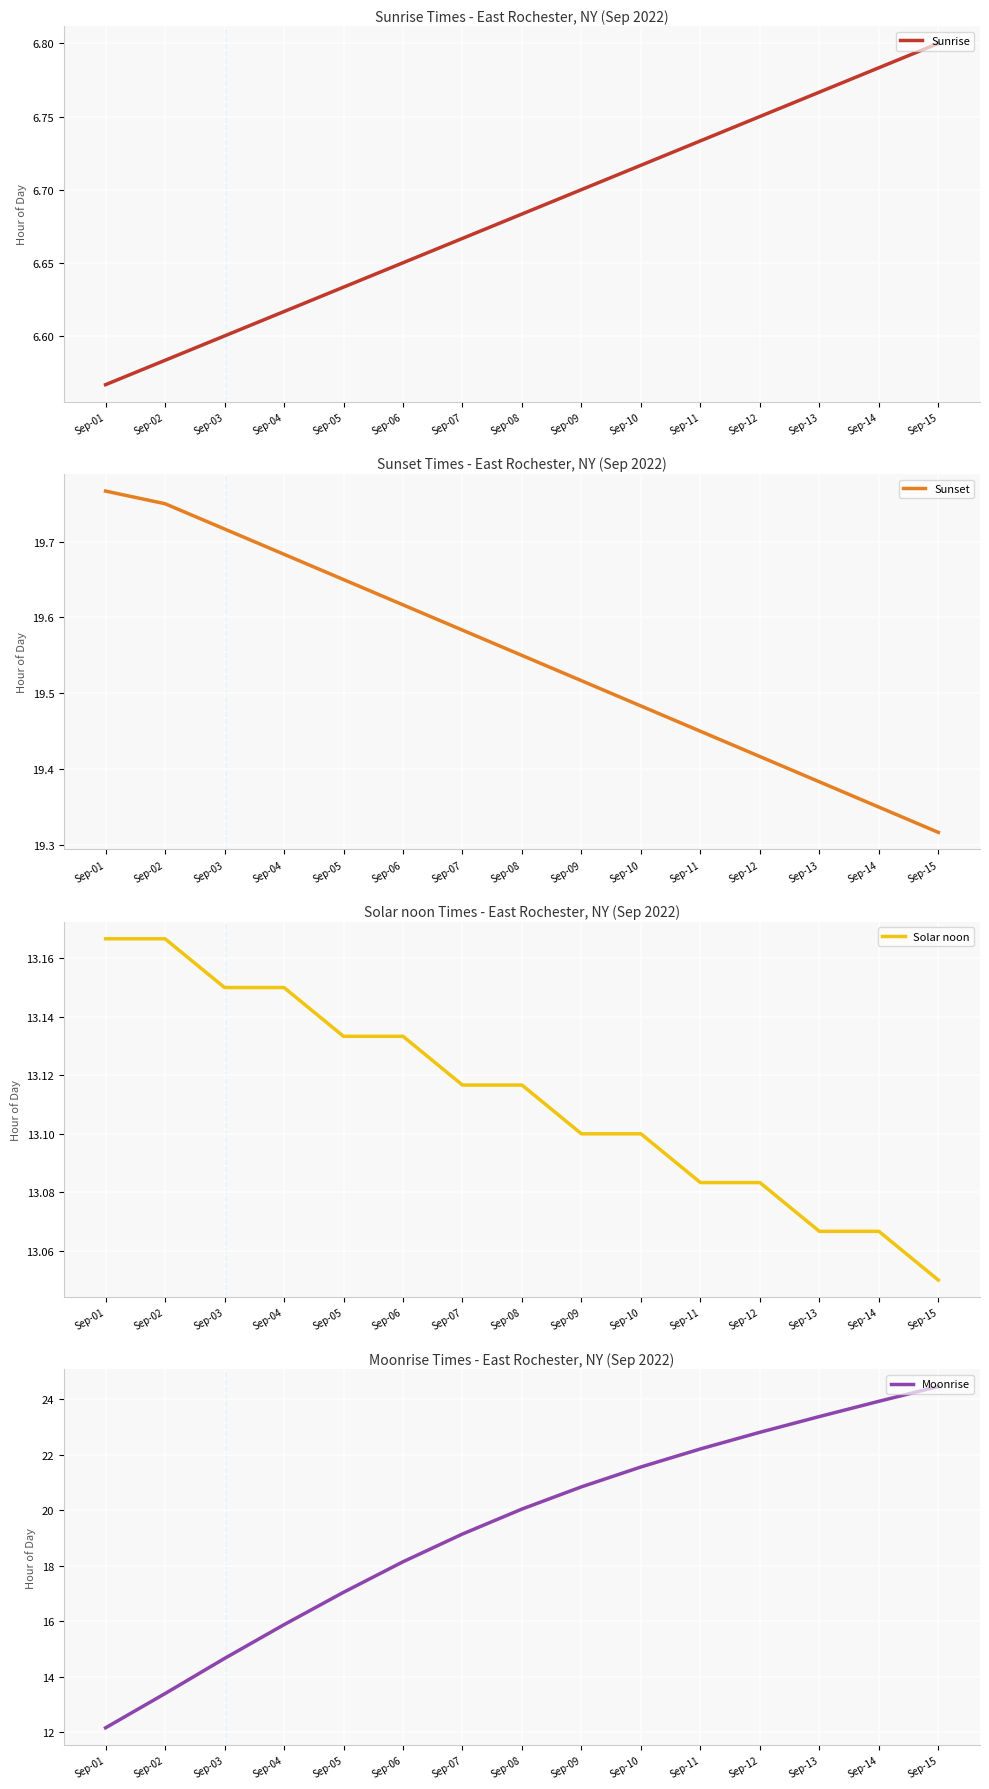

Reading left to right, list all the values displayed in this chart.

Sunrise: Sep-01=6.6	Sep-02=6.6	Sep-03=6.6	Sep-04=6.6	Sep-05=6.6	Sep-06=6.7	Sep-07=6.7	Sep-08=6.7	Sep-09=6.7	Sep-10=6.7	Sep-11=6.7	Sep-12=6.8	Sep-13=6.8	Sep-14=6.8	Sep-15=6.8
Sunset: Sep-01=19.8	Sep-02=19.8	Sep-03=19.7	Sep-04=19.7	Sep-05=19.6	Sep-06=19.6	Sep-07=19.6	Sep-08=19.6	Sep-09=19.5	Sep-10=19.5	Sep-11=19.4	Sep-12=19.4	Sep-13=19.4	Sep-14=19.4	Sep-15=19.3
Solar noon: Sep-01=13.2	Sep-02=13.2	Sep-03=13.2	Sep-04=13.2	Sep-05=13.1	Sep-06=13.1	Sep-07=13.1	Sep-08=13.1	Sep-09=13.1	Sep-10=13.1	Sep-11=13.1	Sep-12=13.1	Sep-13=13.1	Sep-14=13.1	Sep-15=13.1
Moonrise: Sep-01=12.2	Sep-02=13.4	Sep-03=14.7	Sep-04=15.9	Sep-05=17.1	Sep-06=18.1	Sep-07=19.1	Sep-08=20.1	Sep-09=20.9	Sep-10=21.6	Sep-11=22.2	Sep-12=22.8	Sep-13=23.4	Sep-14=23.9	Sep-15=24.5